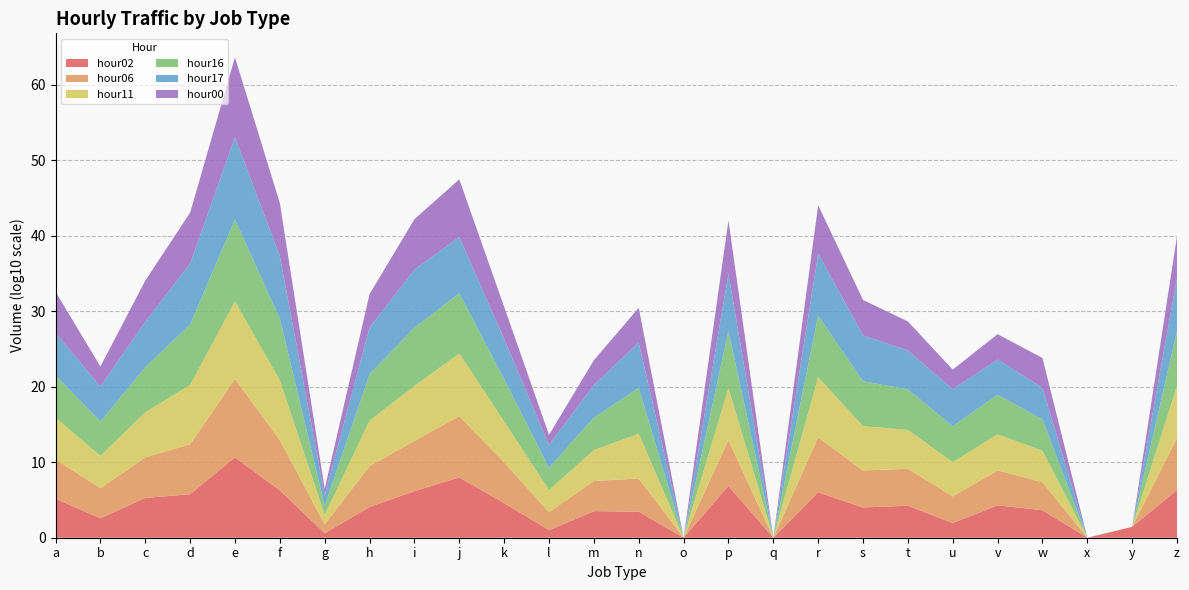

Reading left to right, extract all data points from this chart.

hour02: 146355	378	186733	578460	43407410254	1951563	4	11923	1479123	99663780	39127	10	3305	2855	0	7412520	0	1043492	10182	17520	89	19515	4461	0	28	2142389
hour06: 167460	9499	237432	4132119	25495751294	4405564	15	258030	4636188	127098518	246285	243	9961	25075	1	1194687	0	18149350	79352	77455	3355	43146	4998	0	0	8096372
hour11: 327613	19536	917880	71951380	18470381004	86794006	17	1064487	18558219	207743644	258390	854	12350	828288	1	7500943	0	98205056	750860	141682	34476	59610	14898	0	0	8079160
hour16: 391495	34966	932606	103217011	66854414593	151439783	16	1404657	52861416	92599006	409077	872	20266	1164409	1	35509584	0	144037141	895708	225418	57288	175359	14283	0	0	19985799
hour17: 436620	42505	1065072	111178560	80492812185	178784651	27	1430738	48419000	28325377	204631	1067	20382	1035750	1	38899508	0	157696881	1182168	145283	79288	46012	15023	0	0	10323443
hour00: 280718	460	283125	5948230	40104115363	11128337	7	28765	4908012	43509400	18872	22	1969	40268	0	11973603	0	2687275	49648	7083	401	2303	9139	0	0	336200